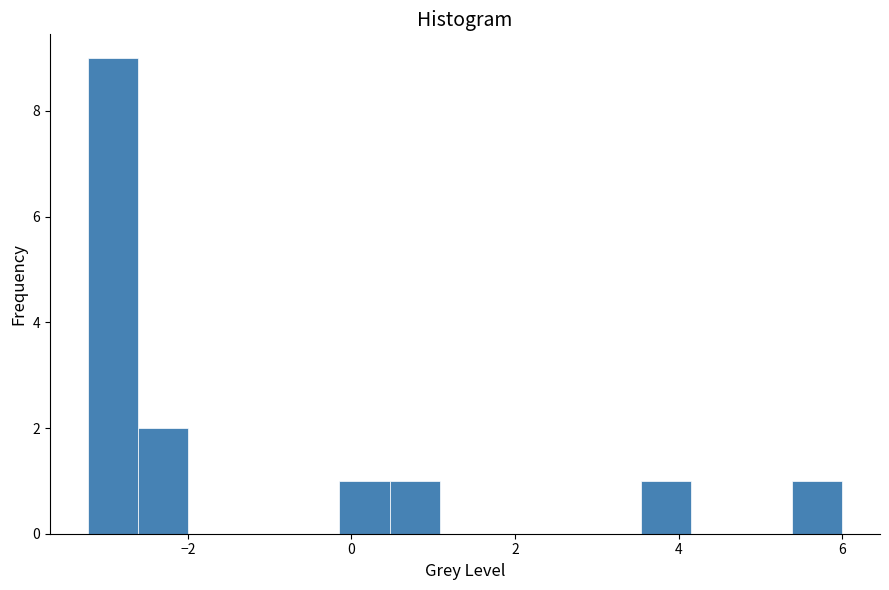

Around what value on the x-axis is the tallest bar? Give the approximate position of its centre, as read against the axis.

-3.0